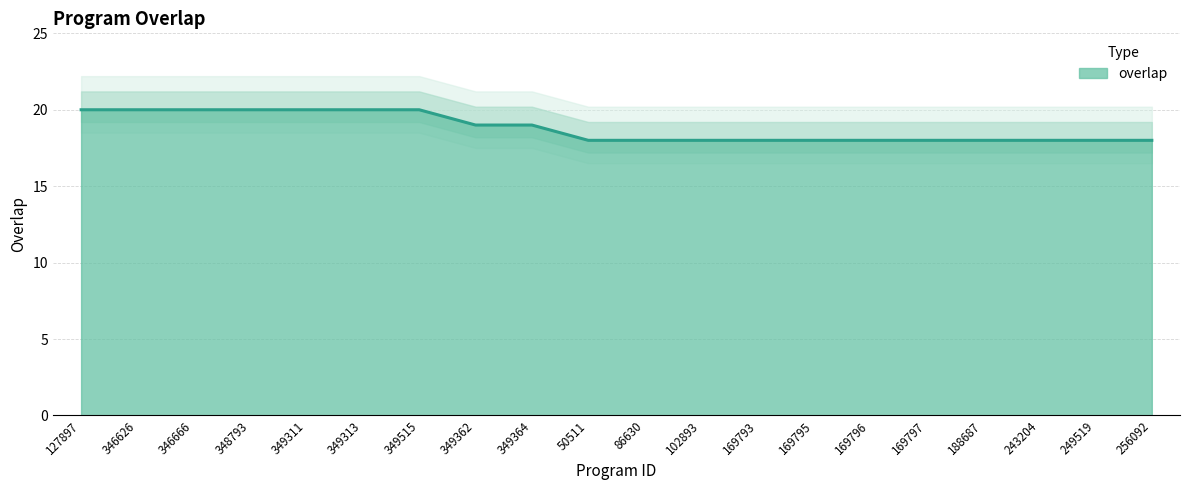

Does the chart have visible grid lines?

Yes